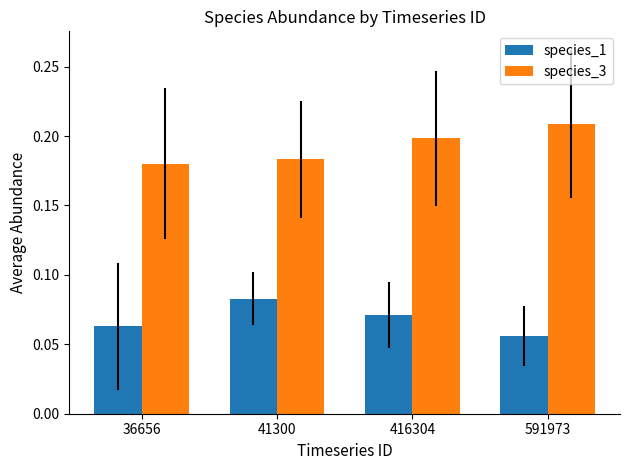

How many bars are there in total?

8